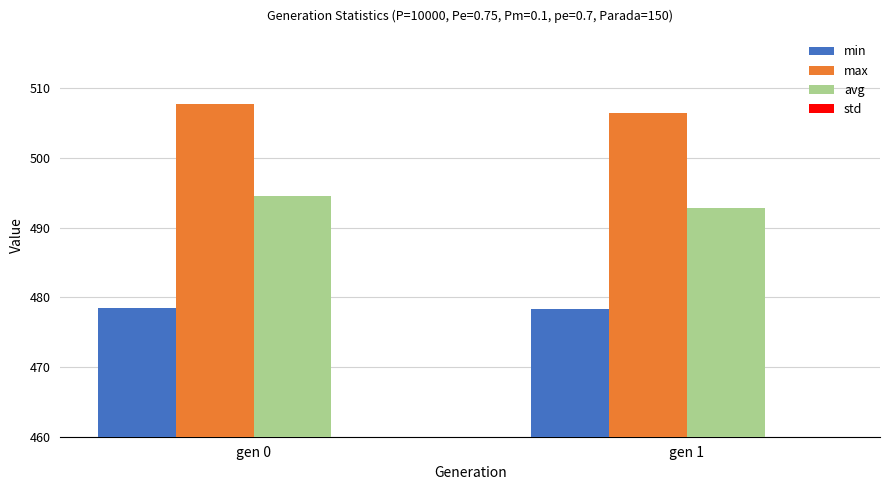

At which category is the sum across all series the highest?

gen 0